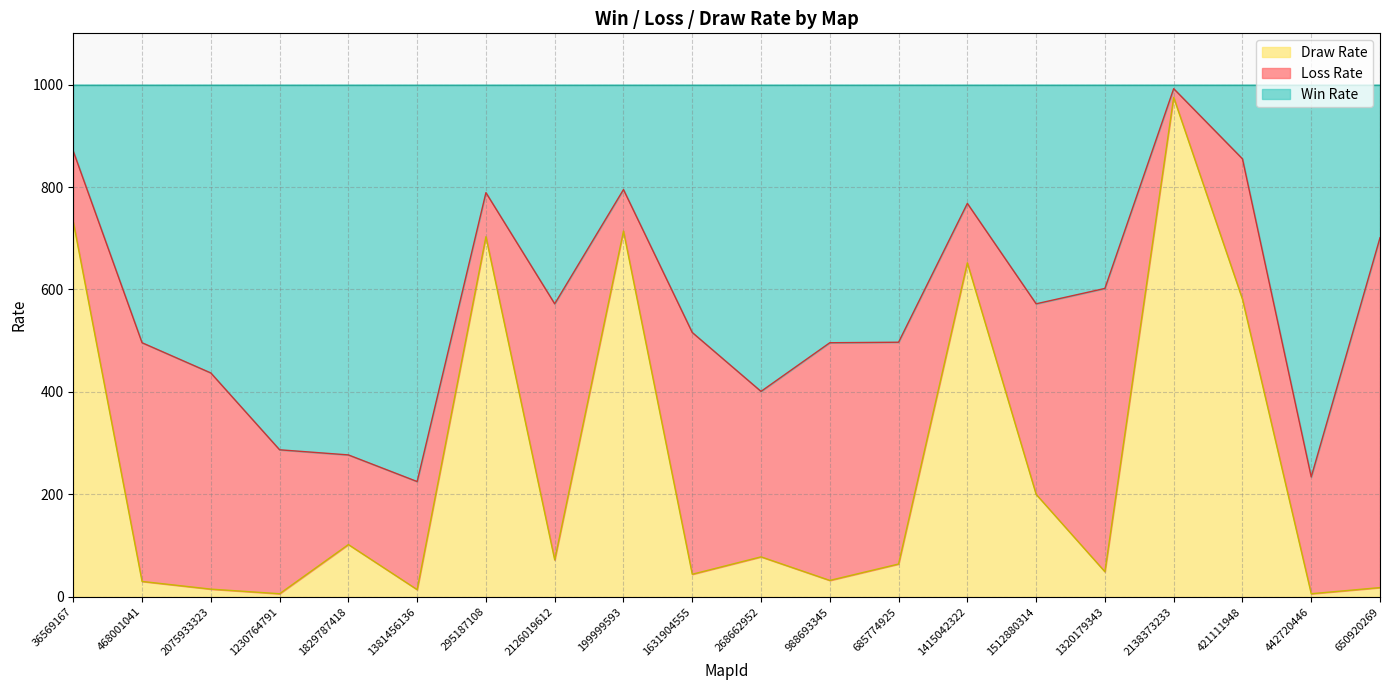

The Draw Rate series shows 329 at 199999593. True or false?

False